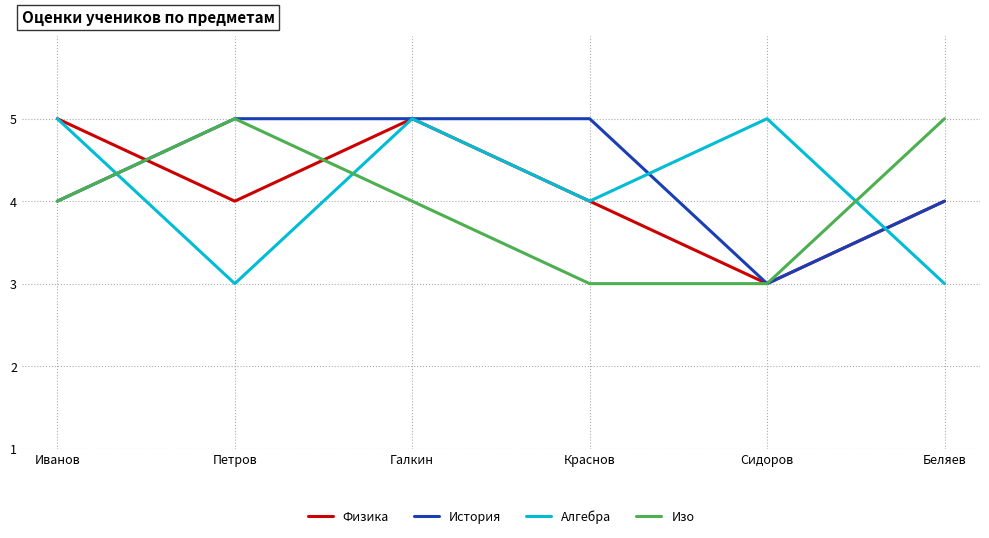

What is the average value of the История series?

4